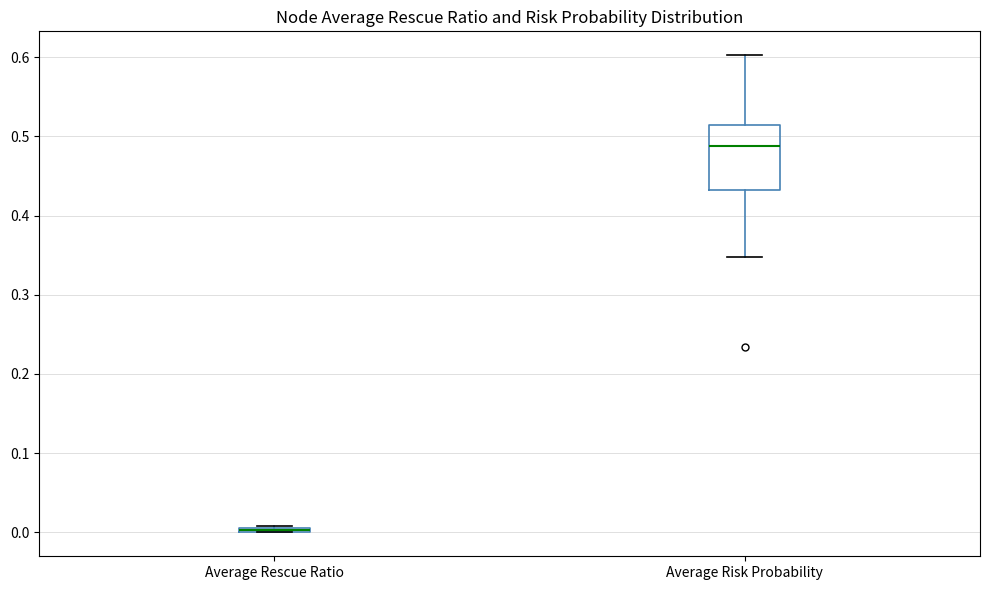

Comparing the boxes themselves (not the whiskers), which one is the tallest?

Average Risk Probability